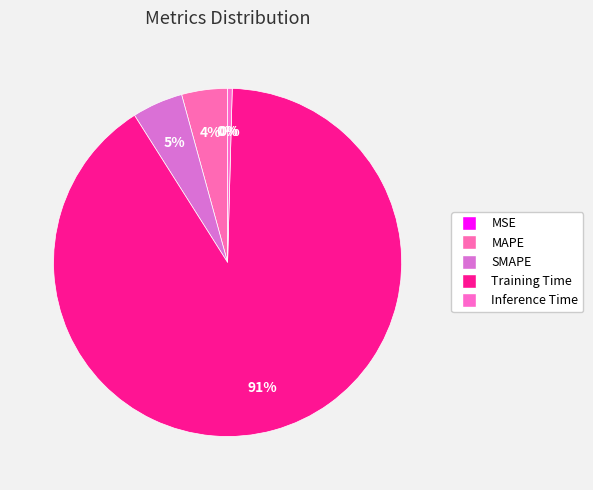

What percentage is the MAPE slice, to the nearest percent?

4%